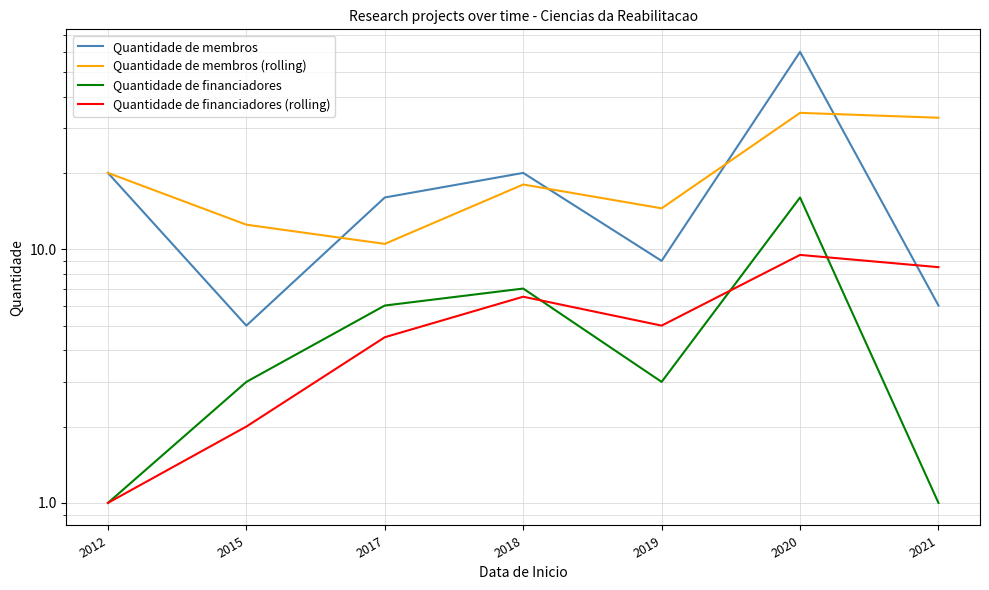

List the series in order of their peak value, lowest first.

Quantidade de financiadores (rolling), Quantidade de financiadores, Quantidade de membros (rolling), Quantidade de membros